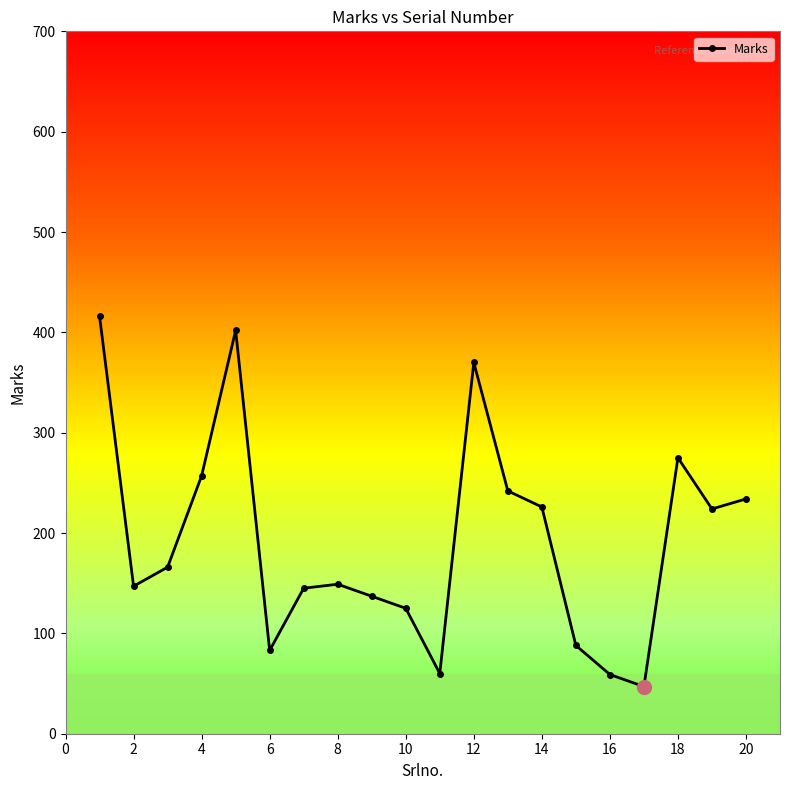

How many data points are less than 166?

10